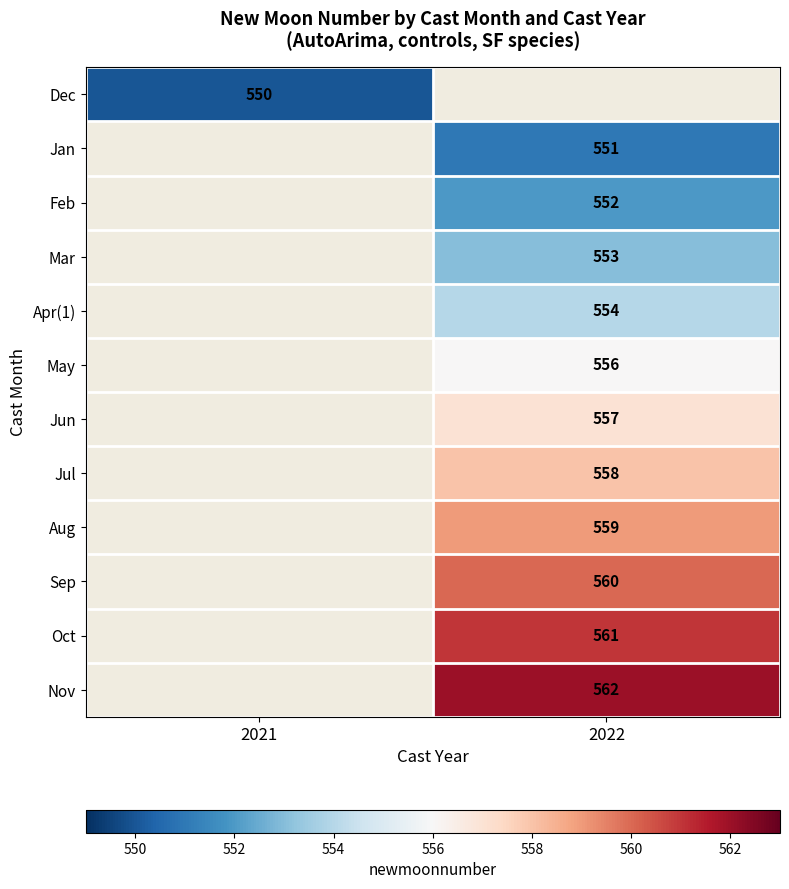

Count the number of categories in the chart.

2